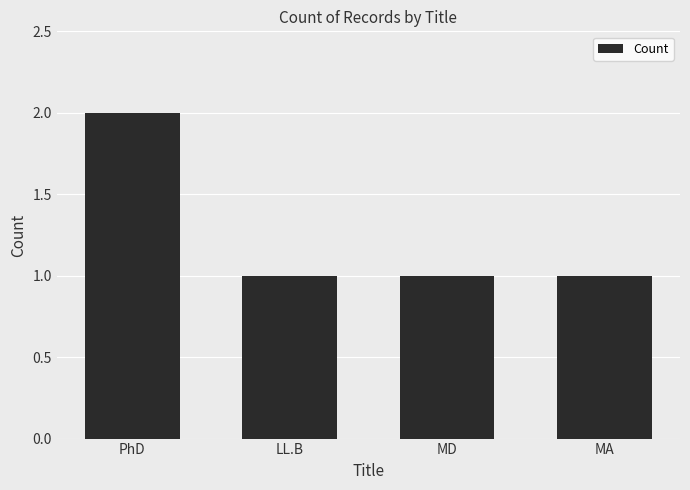

Is it true that the value at MD is 1?

True